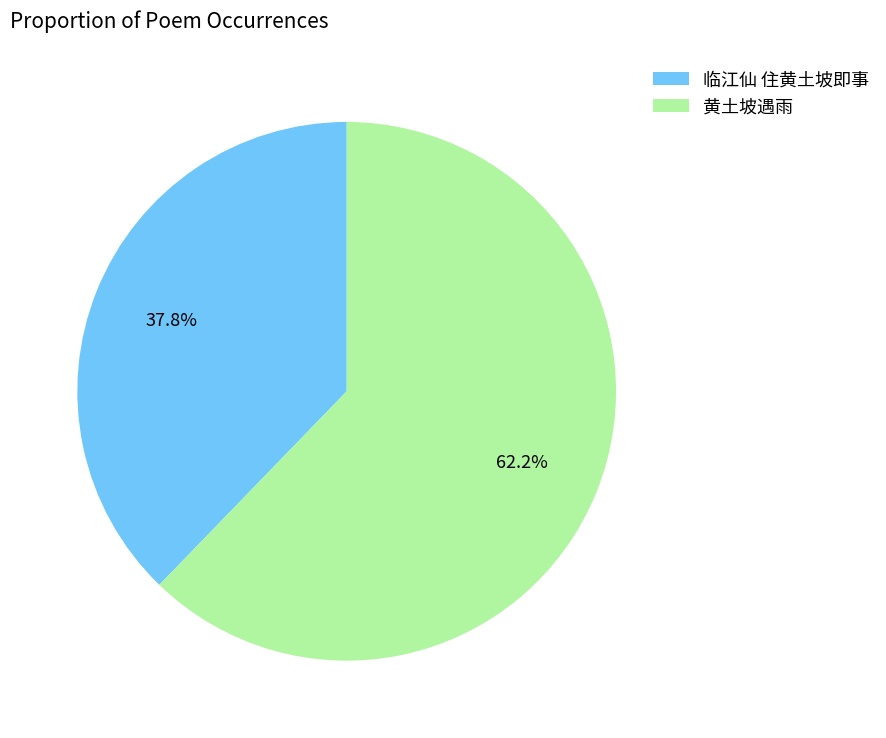

Between 临江仙 住黄土坡即事 and 黄土坡遇雨, which is larger?

黄土坡遇雨